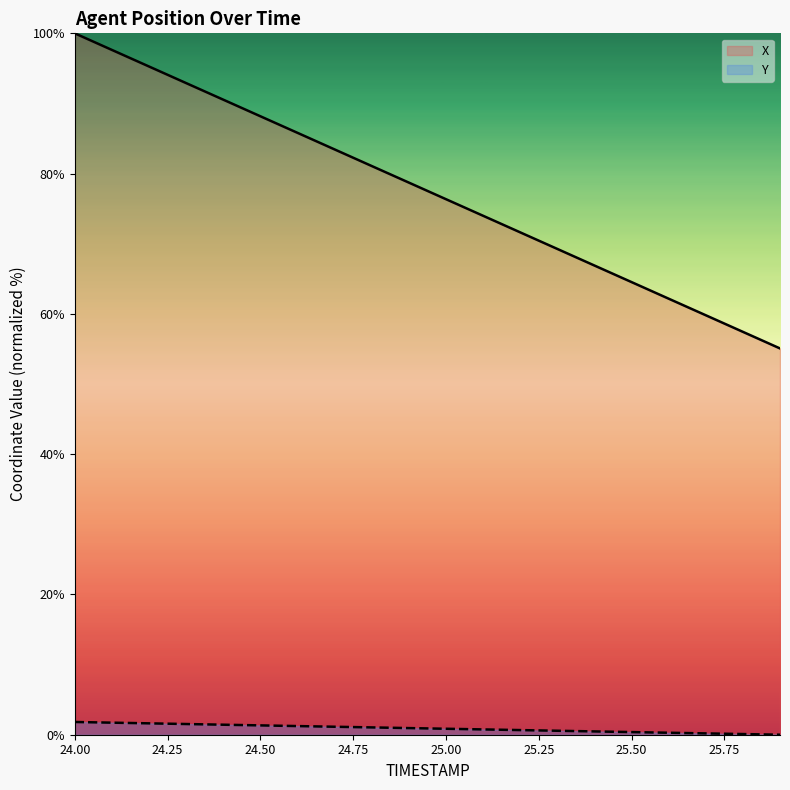

True or false: X and Y cross at least once.

False